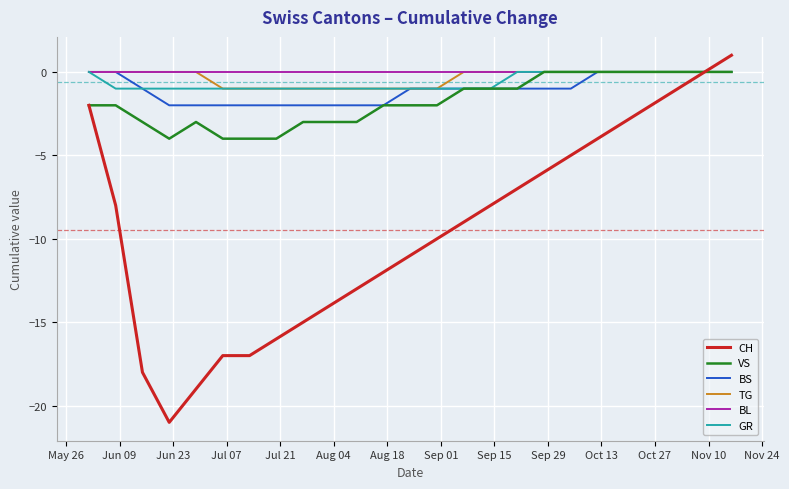

What is the smallest value displayed?

-21